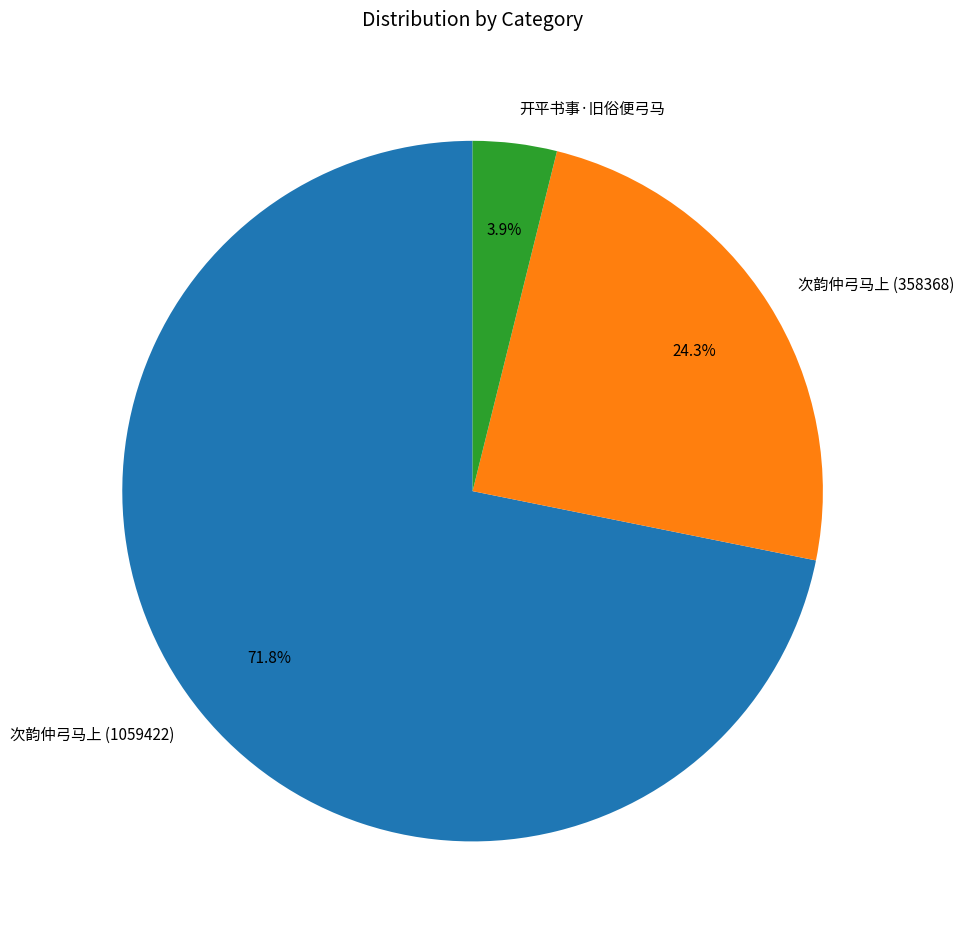

Between 次韵仲弓马上 (358368) and 次韵仲弓马上 (1059422), which is larger?

次韵仲弓马上 (1059422)